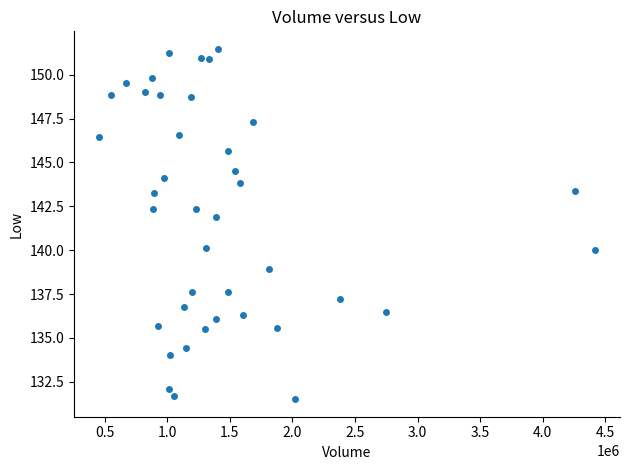

What is the range of X values (max minus min)?

3965800.0